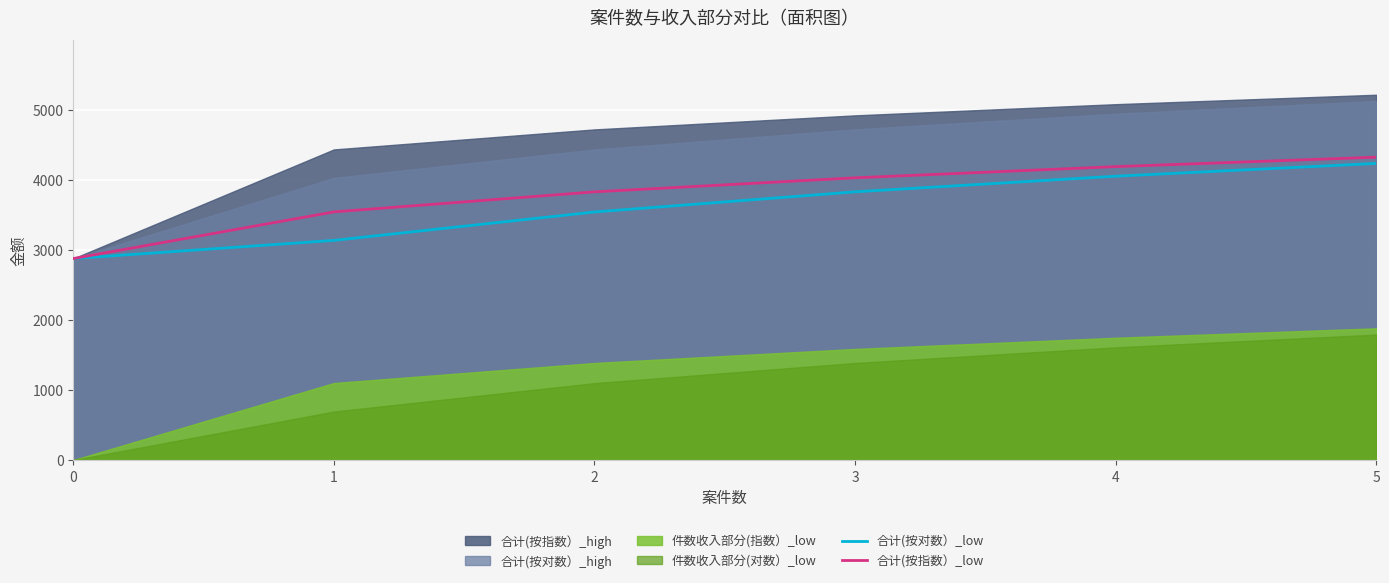

What is the minimum value for 合计(按对数）_low?

2877.0